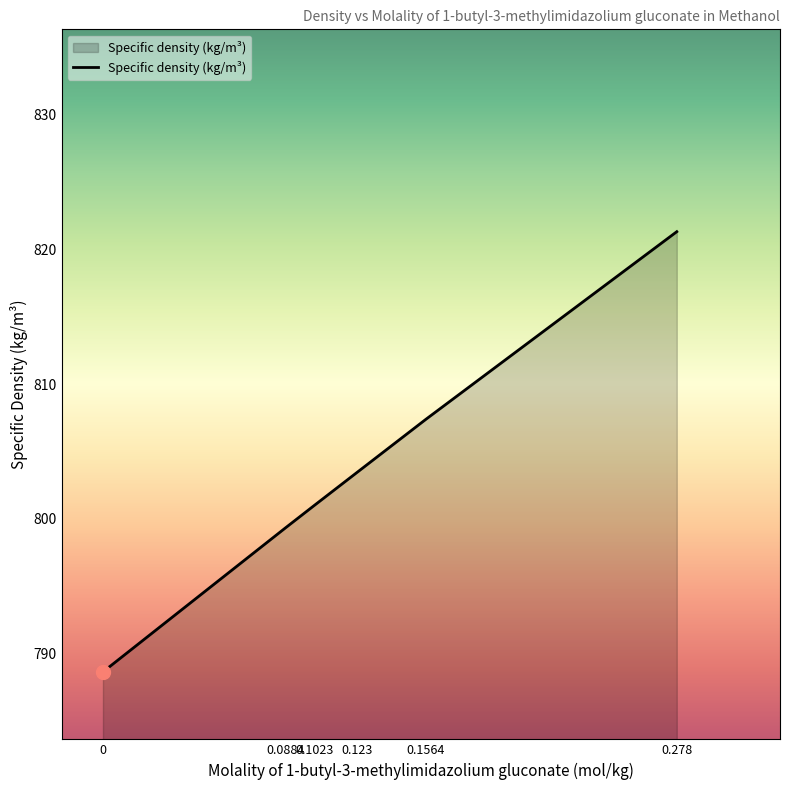

What position from the left is 0.1564?

5